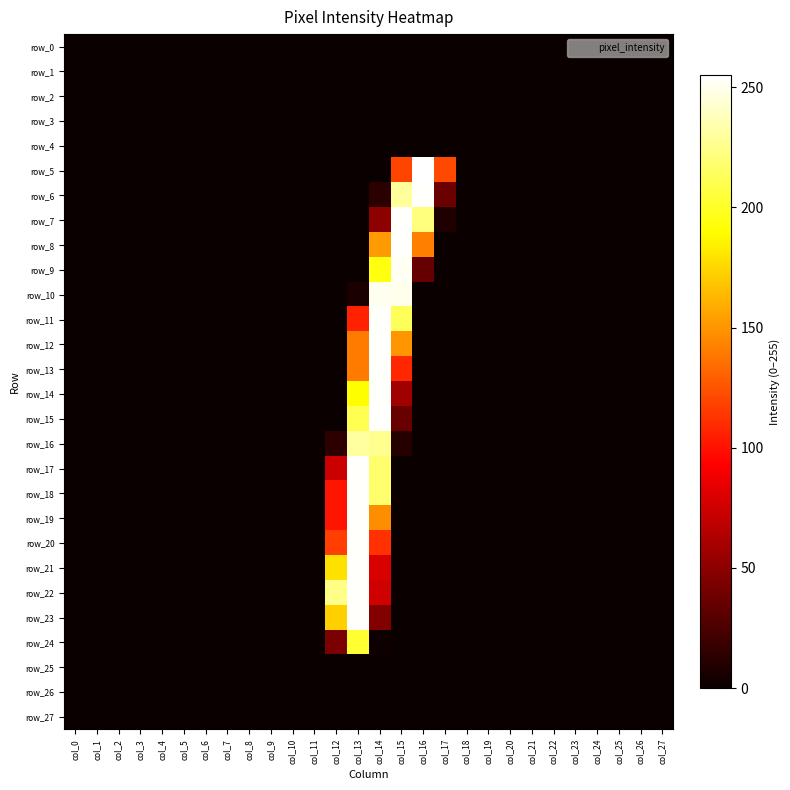

What is the total value across all series at col_14?

3053